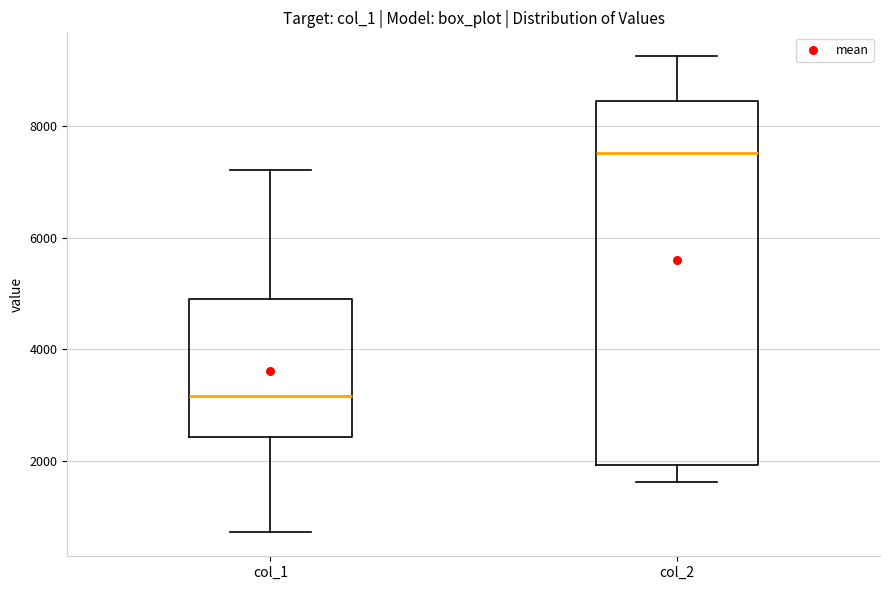

Which box has the highest median line?

col_2